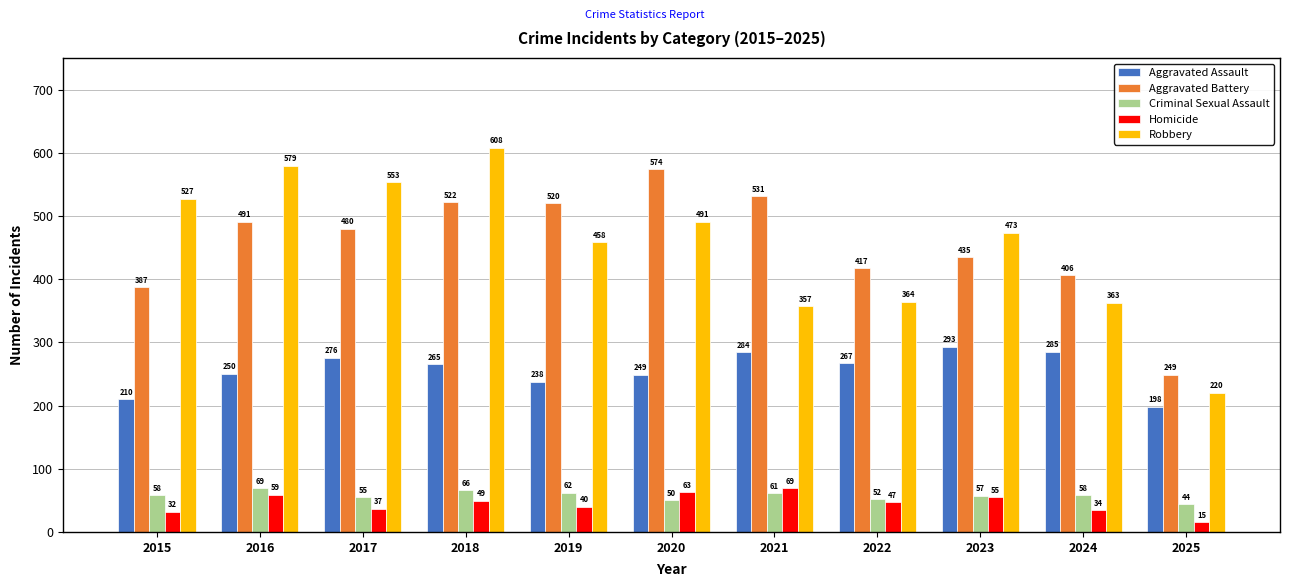

At which label does Homicide first exceed 47?

2016